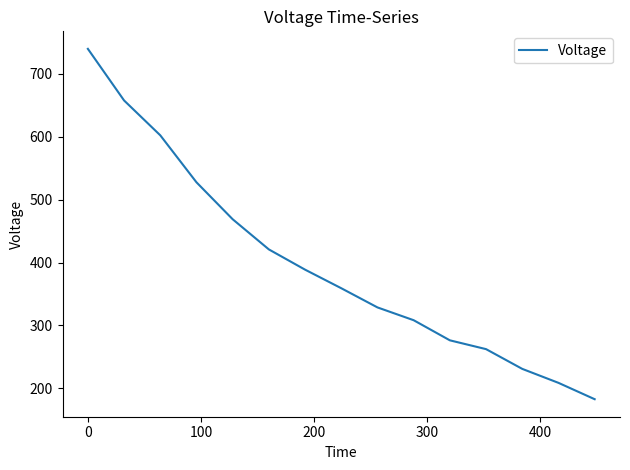

How many values are below 359?

7